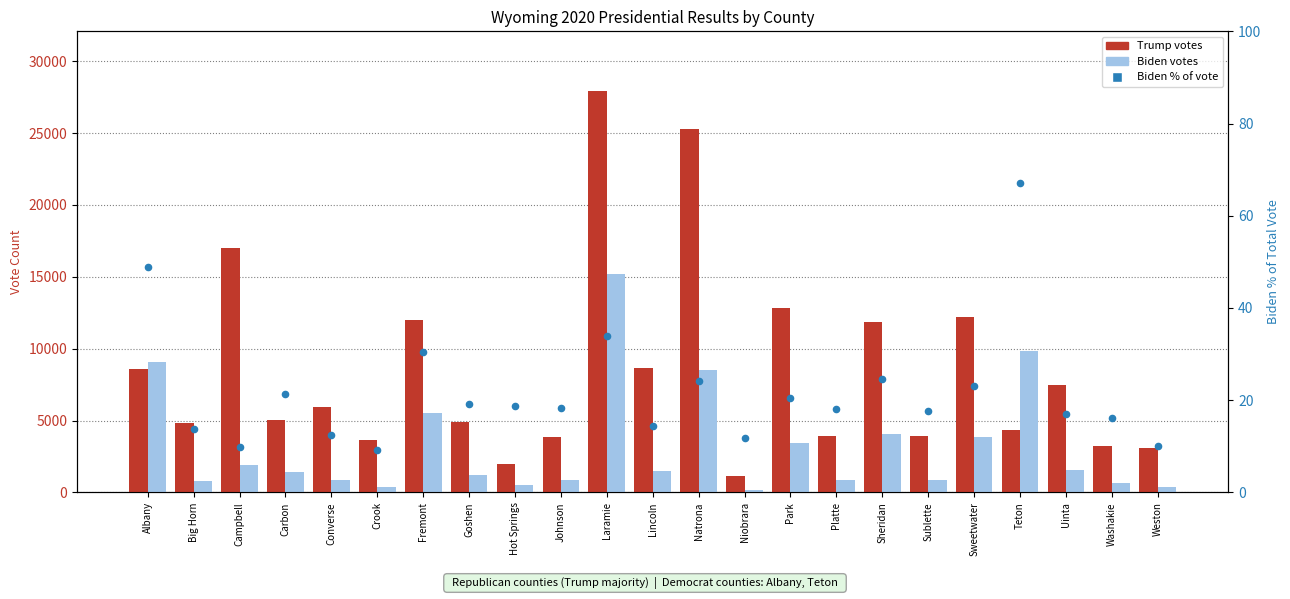

At how many categories does at least one series exceed 1479?

22